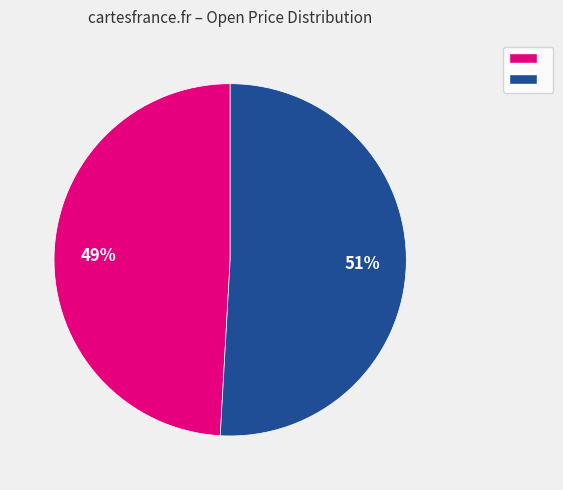

To the nearest percent, what is the average slice percentage?

50%